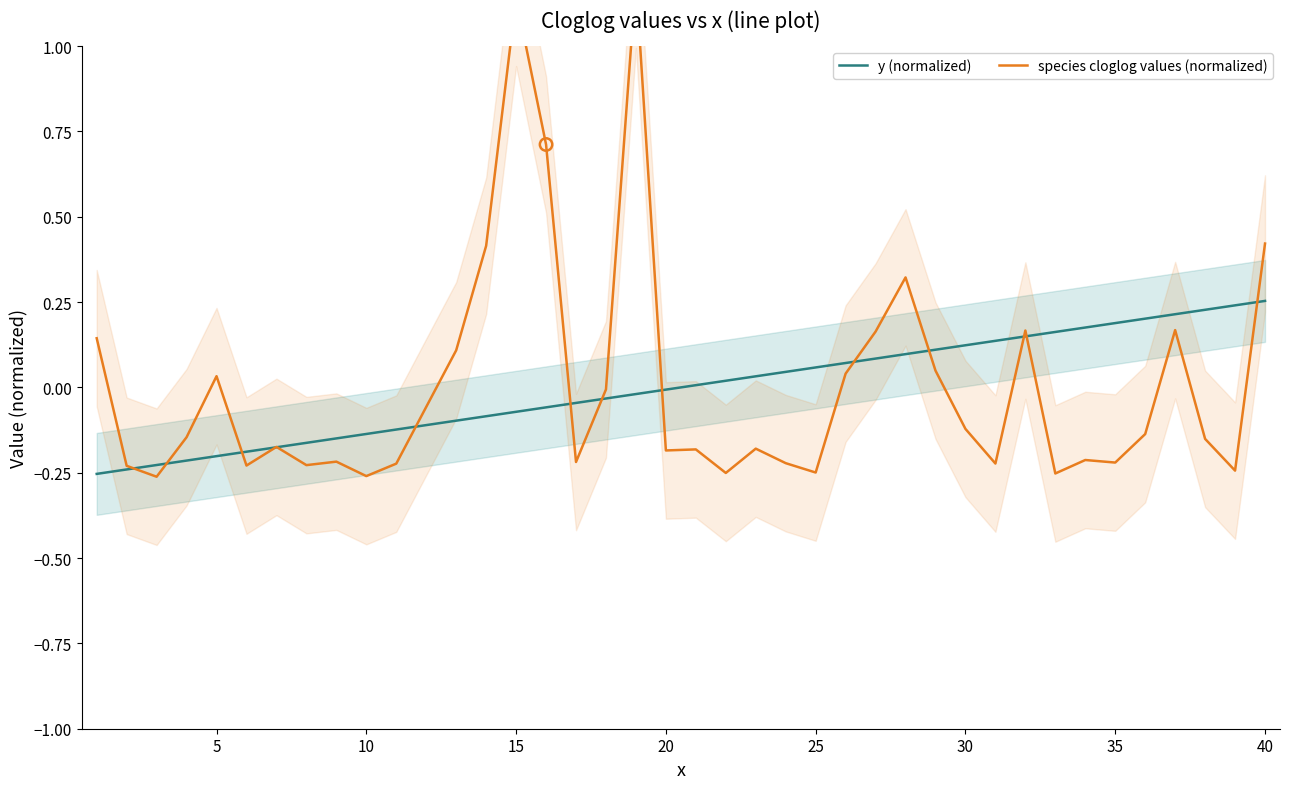

Which series has the largest total across all categories?

species cloglog values (normalized)